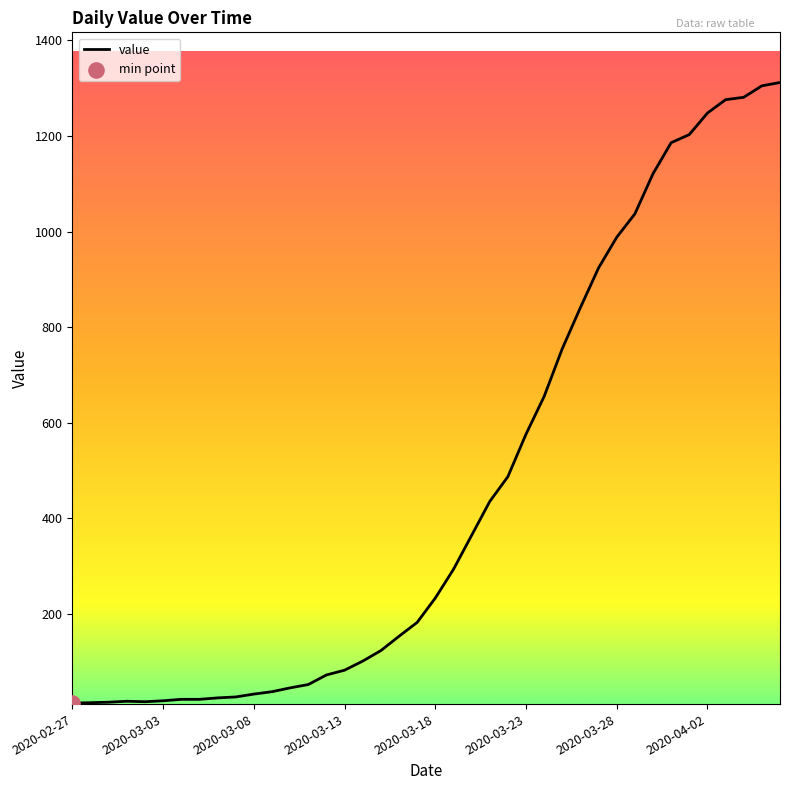

What is the maximum value shown in the chart?

1312